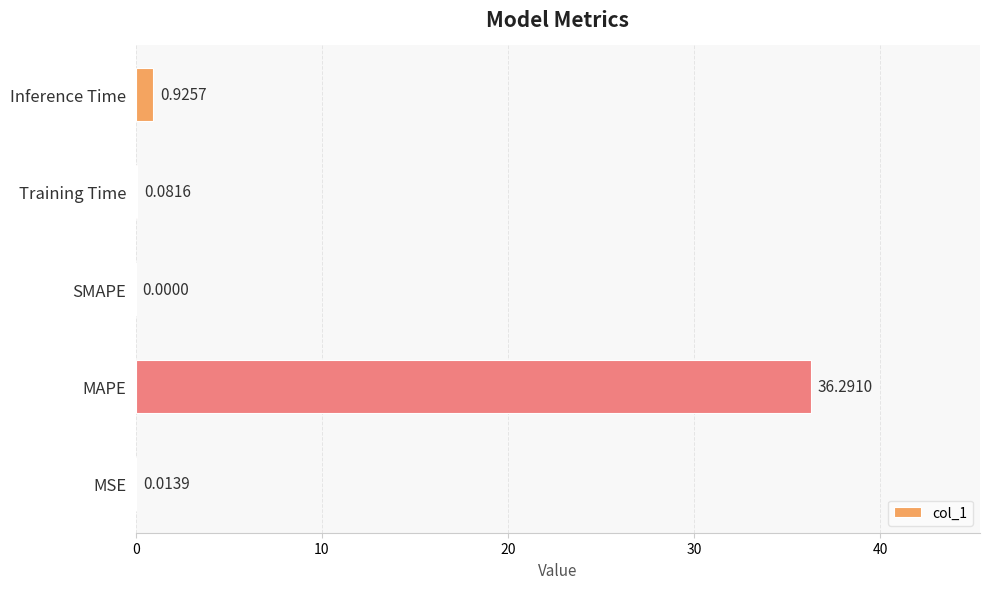

At which label is the value closest to 18?

Inference Time